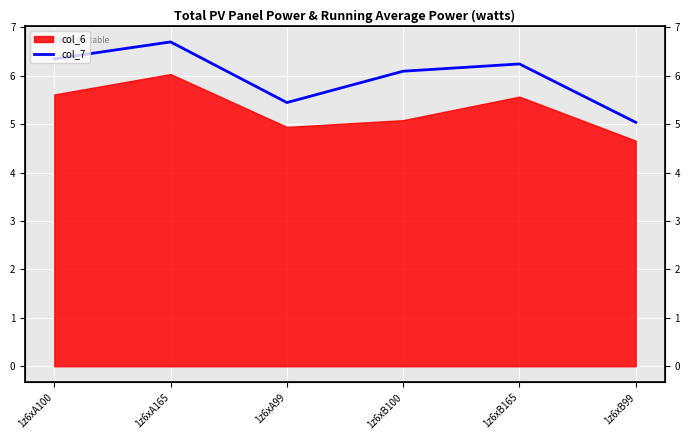

List the labels in order of value, smallest first.

1z6xB99, 1z6xA99, 1z6xB100, 1z6xB165, 1z6xA100, 1z6xA165